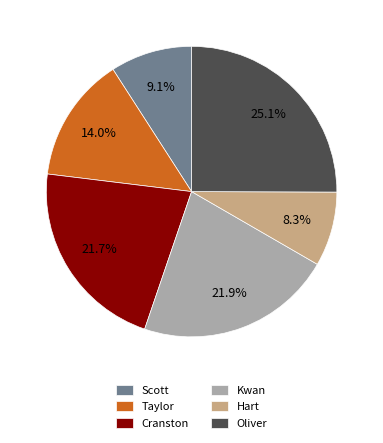

Which slice is the largest?

Oliver